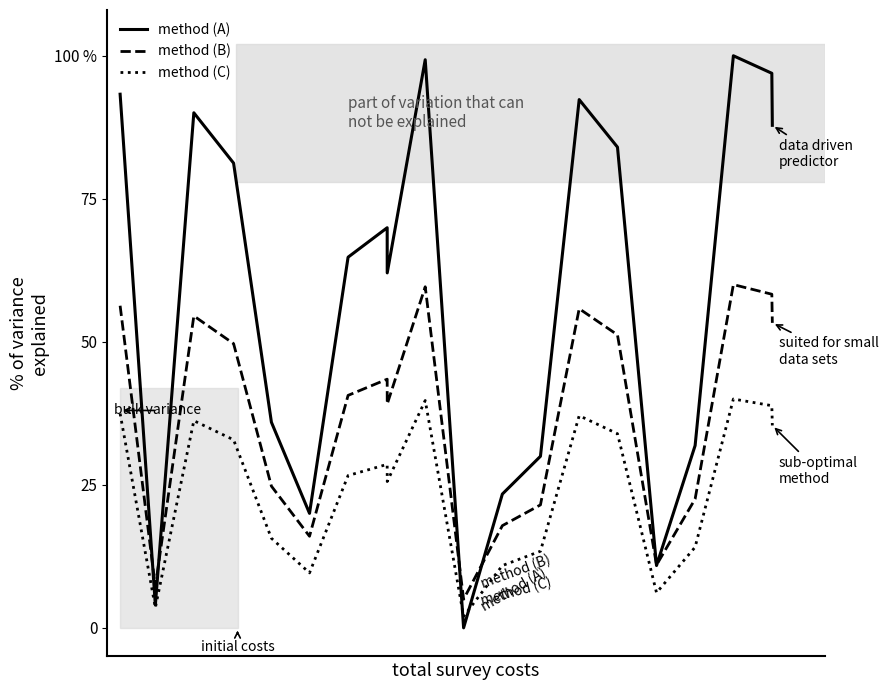

Reading left to right, list all the values displayed in this chart.

method (A): 93.3	4.0	90.0	81.2	35.9	20.0	64.8	69.9	62.0	99.3	0.0	23.4	30.0	92.3	84.0	10.9	31.9	100.0	96.9	87.8
method (B): 56.3	7.2	54.5	49.7	24.8	16.0	40.6	43.5	39.1	59.6	5.0	17.9	21.5	55.8	51.2	11.0	22.5	60.0	58.3	53.3
method (C): 37.4	3.5	36.2	32.9	15.7	9.6	26.6	28.6	25.6	39.7	2.0	10.9	13.4	37.1	33.9	6.1	14.1	40.0	38.8	35.4